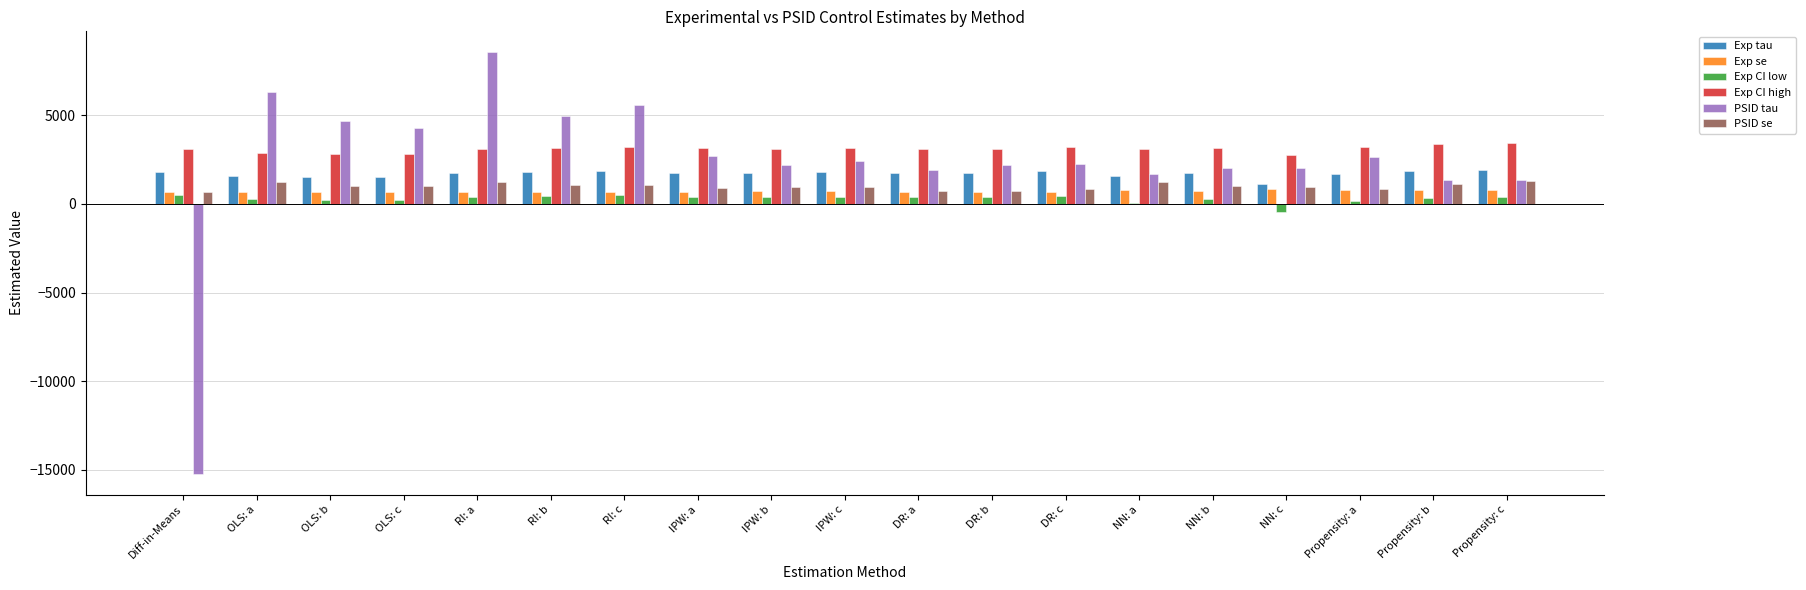

What is the sum of all Exp tau values?

32251.5